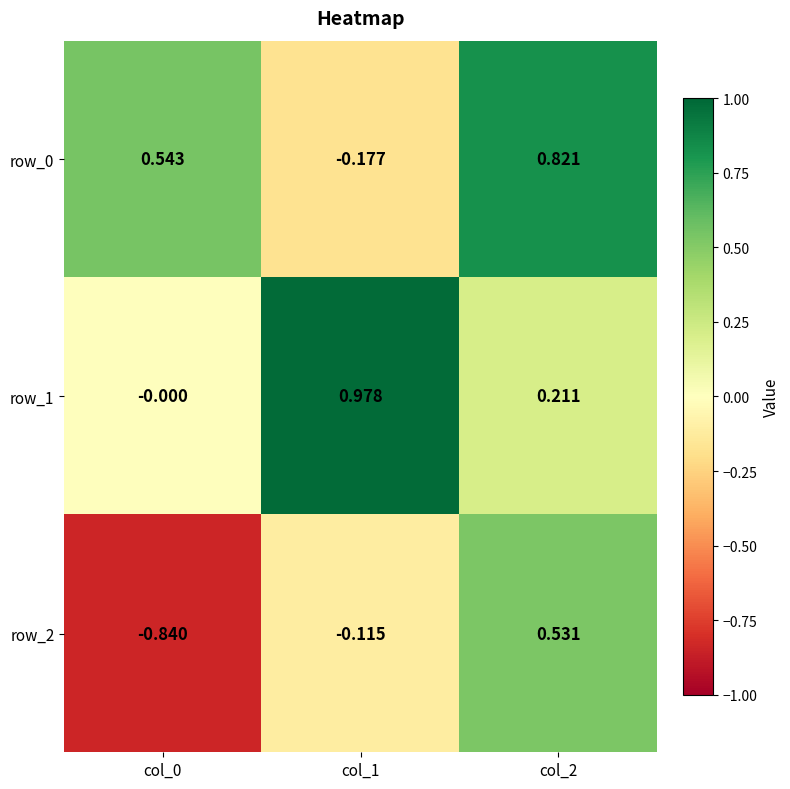

The value of row_0 at col_0 is 0.3. True or false?

False